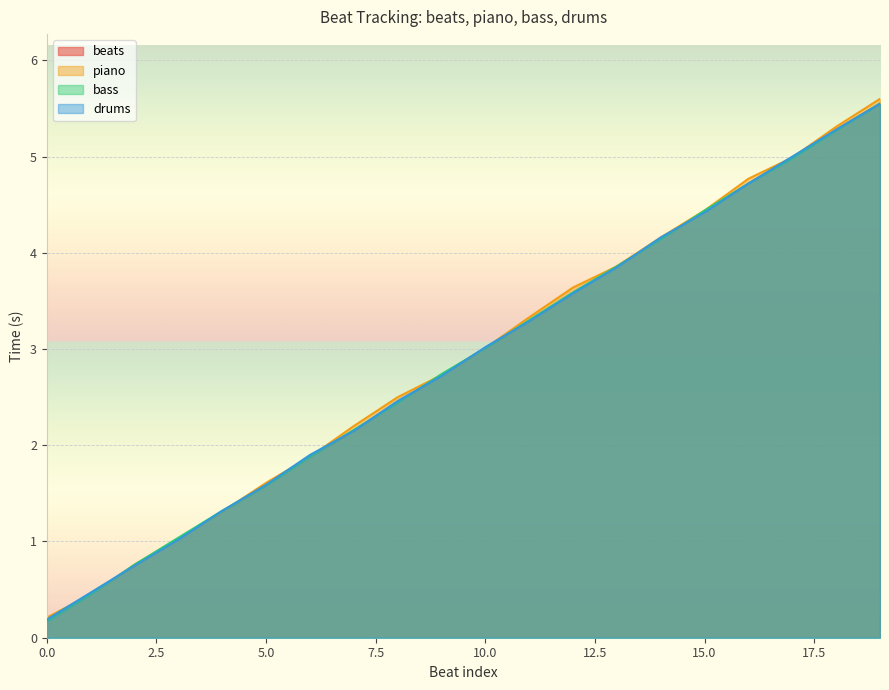

Which series changed the most between 2 and 6?

drums